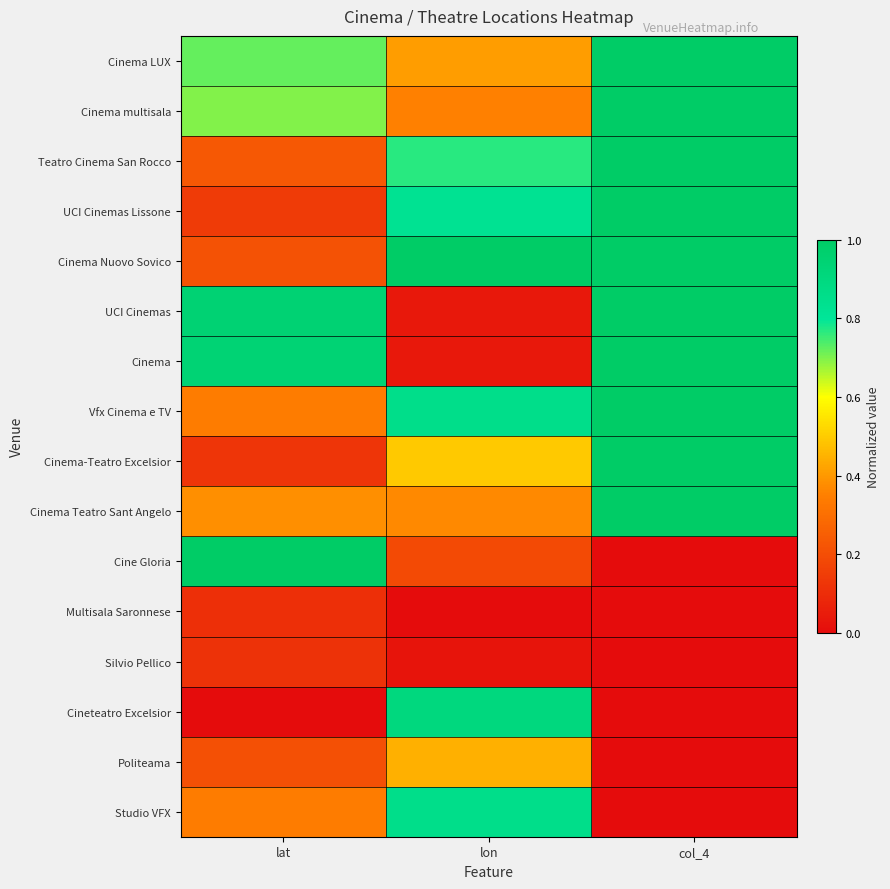

List the series in order of their peak value, highest first.

Cinema LUX, Cinema multisala, Teatro Cinema San Rocco, UCI Cinemas Lissone, Cinema Nuovo Sovico, UCI Cinemas, Cinema, Vfx Cinema e TV, Cinema-Teatro Excelsior, Cinema Teatro Sant Angelo, Cine Gloria, Cineteatro Excelsior, Studio VFX, Politeama, Silvio Pellico, Multisala Saronnese